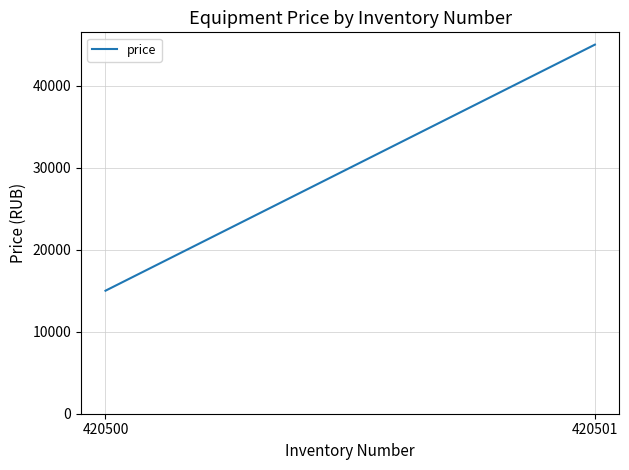

Rank the categories by value from highest to lowest.

420501, 420500